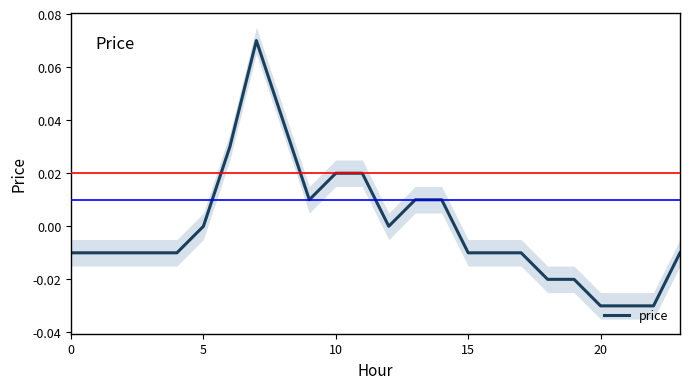

True or false: the data has more than 0 interior local peaks.

True